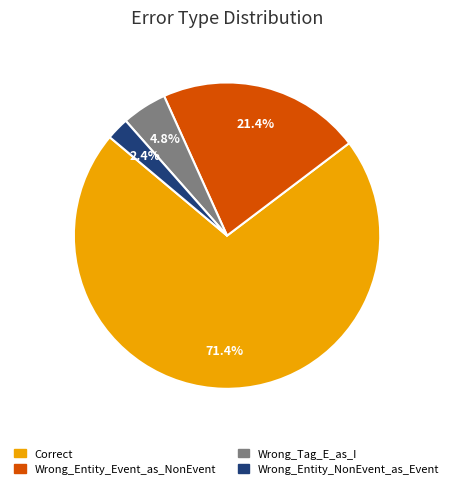

What is the ratio of the value at Wrong_Entity_Event_as_NonEvent to the value at Wrong_Tag_E_as_I?

4.5